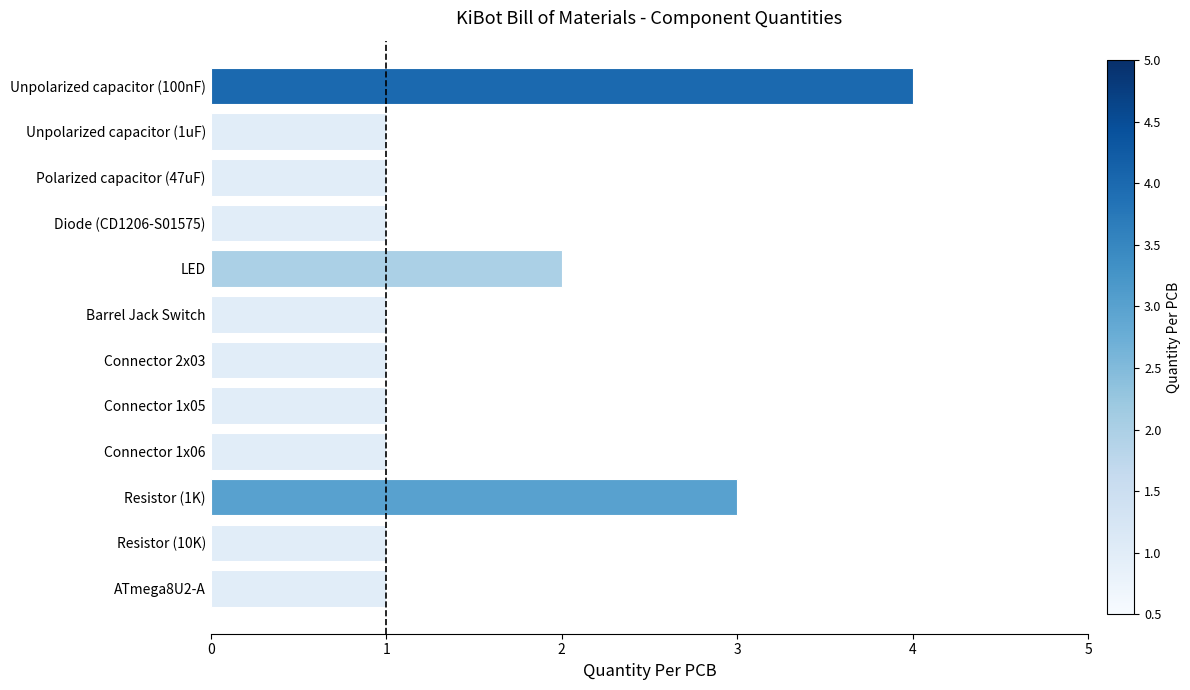

What is the smallest value displayed?

1